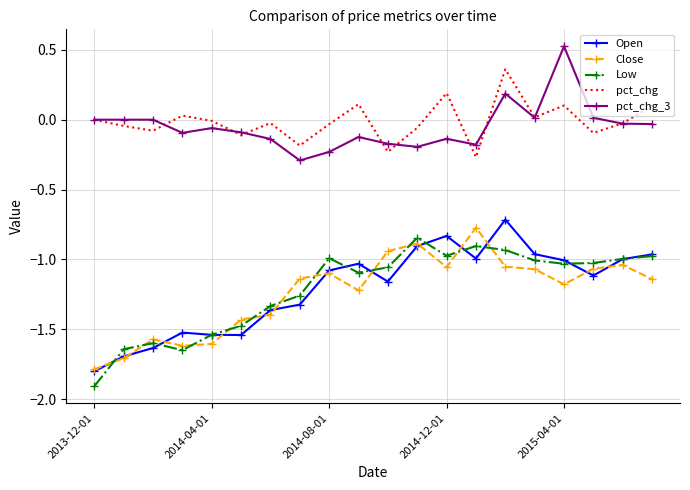

True or false: pct_chg and Low intersect in this chart.

False